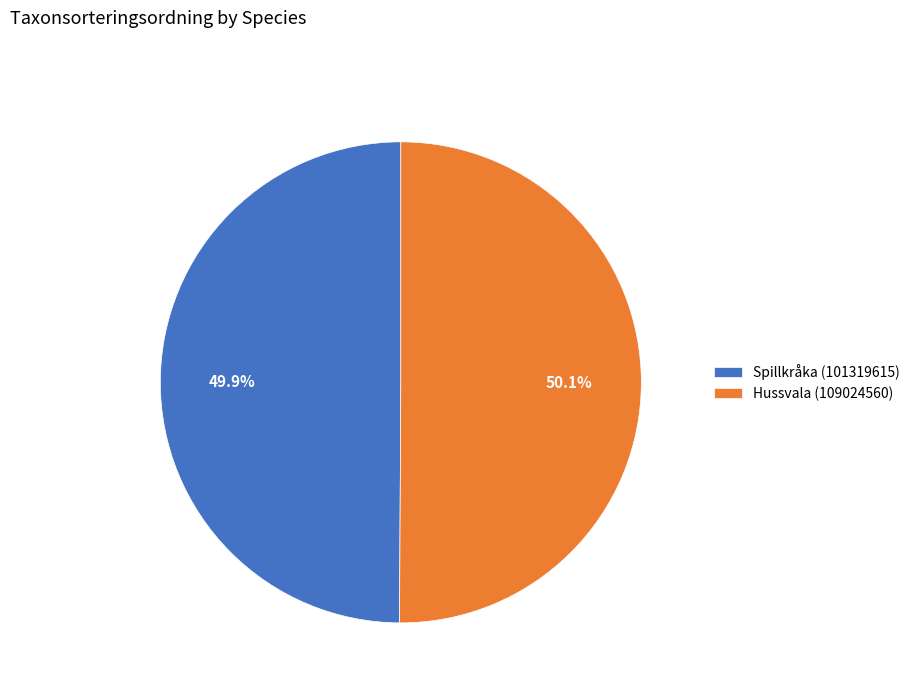

What is the ratio of the value at Spillkråka (101319615) to the value at Hussvala (109024560)?

1.0